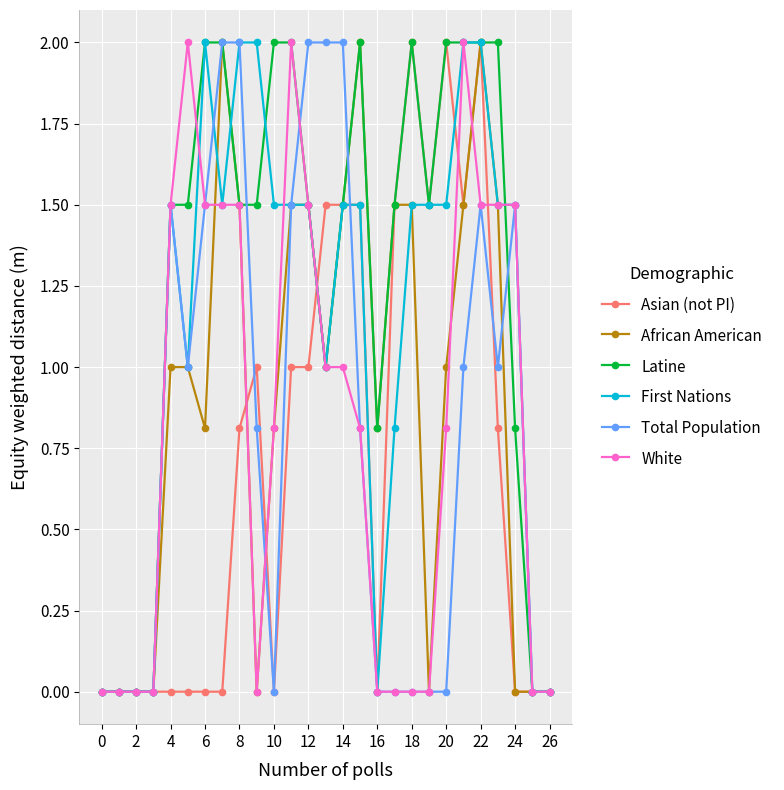

What is the maximum value for Latine?

2.0